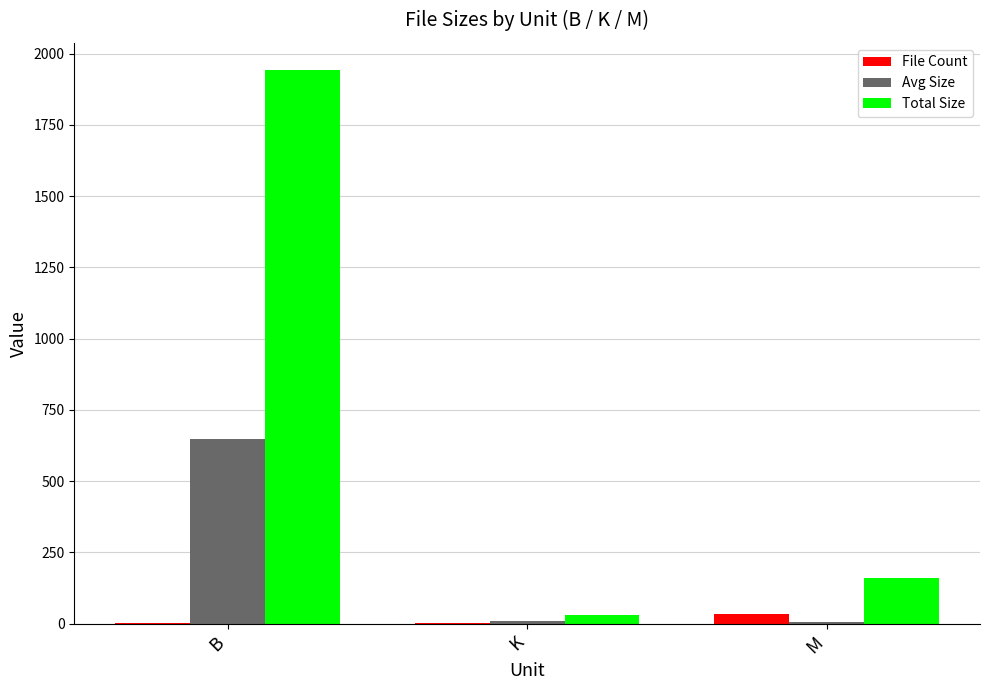

The value of Avg Size at B is 647.0. True or false?

True